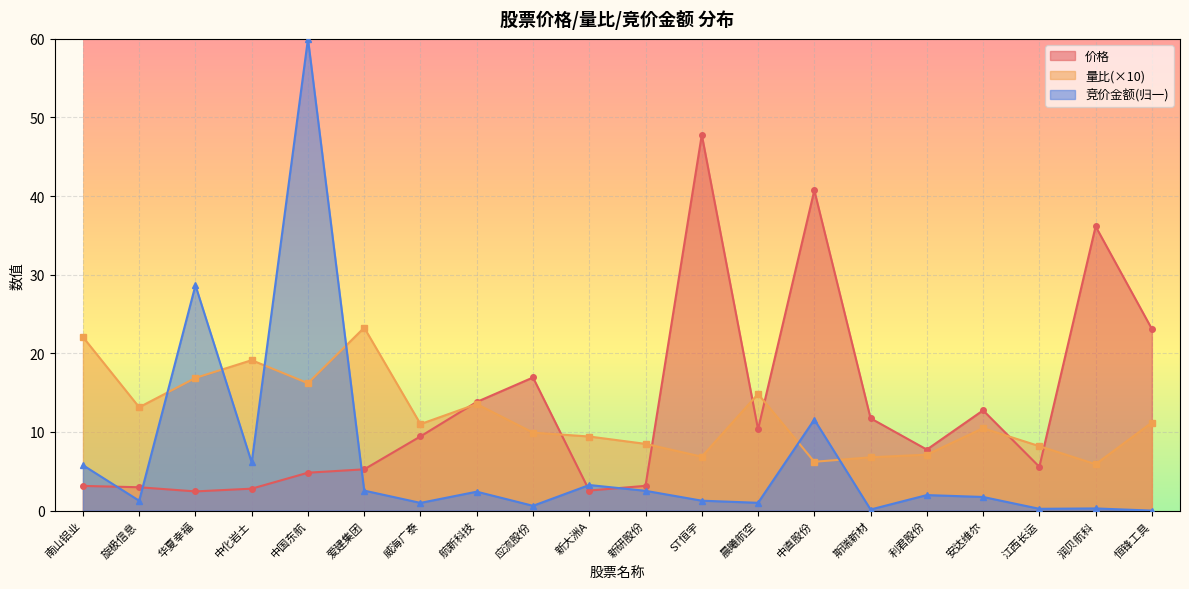

What are all the series names shown in the legend?

价格, 量比(×10), 竞价金额(归一)